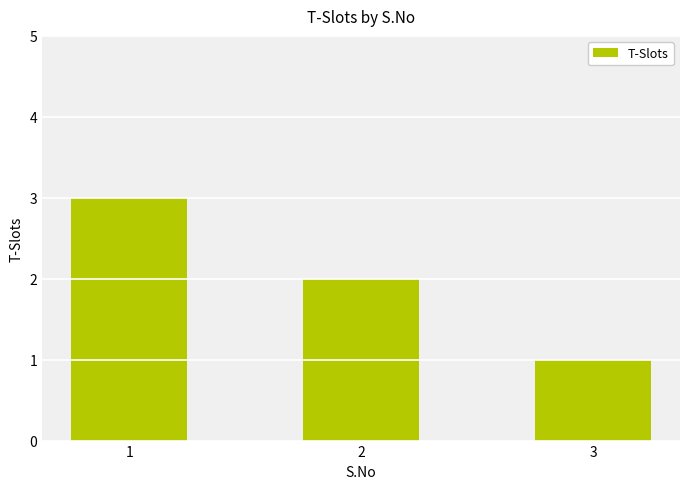

How many data points are less than 2?

1